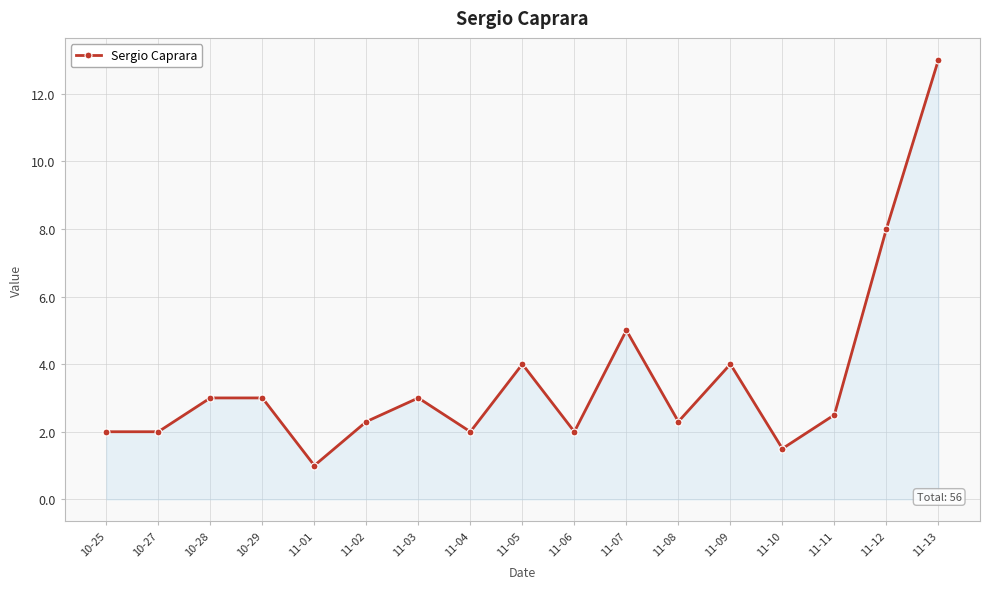

Which has a higher value, 11-13 or 11-06?

11-13